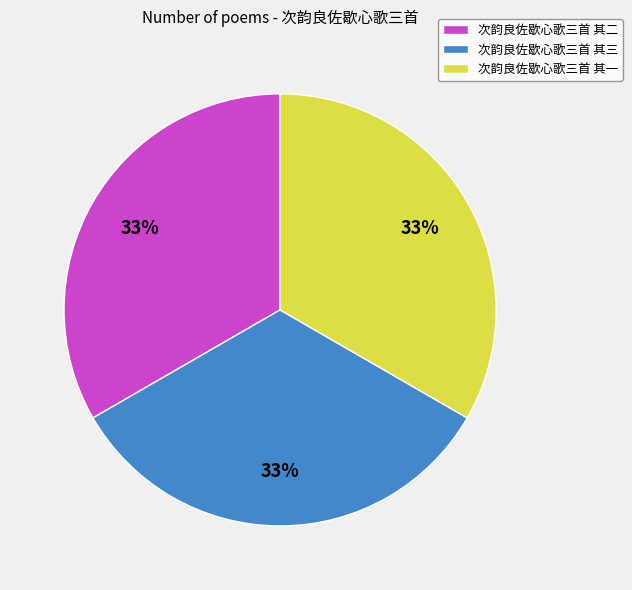

Do 次韵良佐歇心歌三首 其一 and 次韵良佐歇心歌三首 其二 together represent more than half of the pie?

Yes